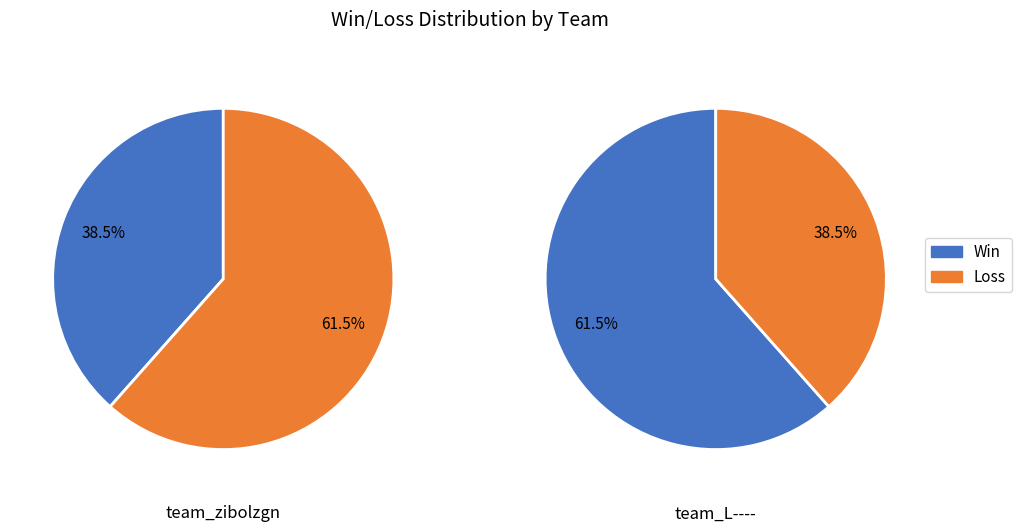

Count the number of slices in the pie.

2